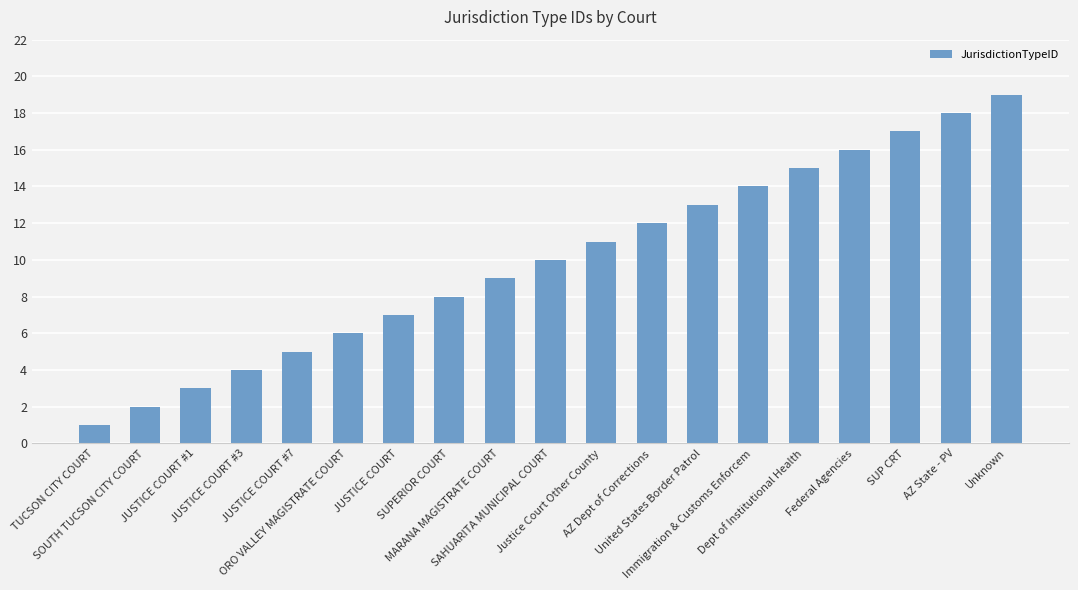

What is the change in value from ORO VALLEY MAGISTRATE COURT to Unknown?

+13